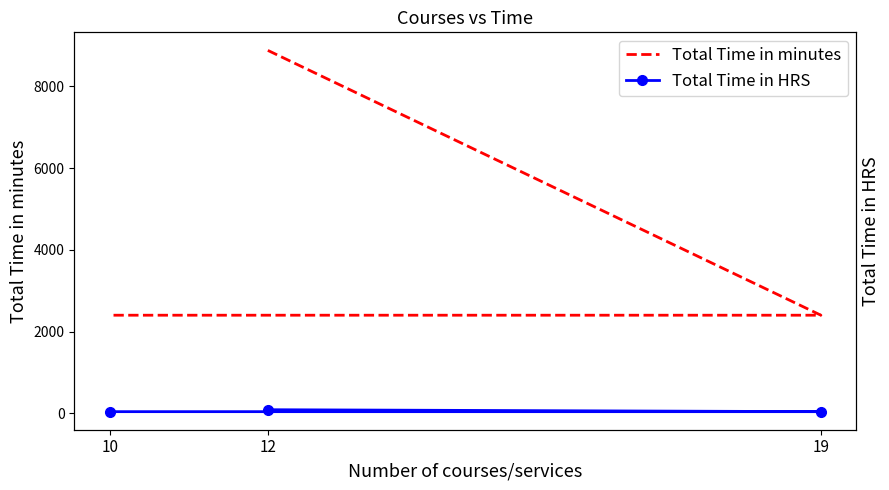

At which category is the sum across all series the highest?

12